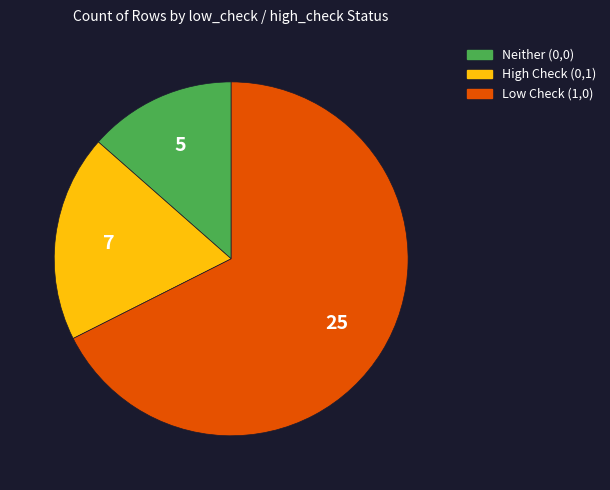

How many slices are in this pie chart?

3